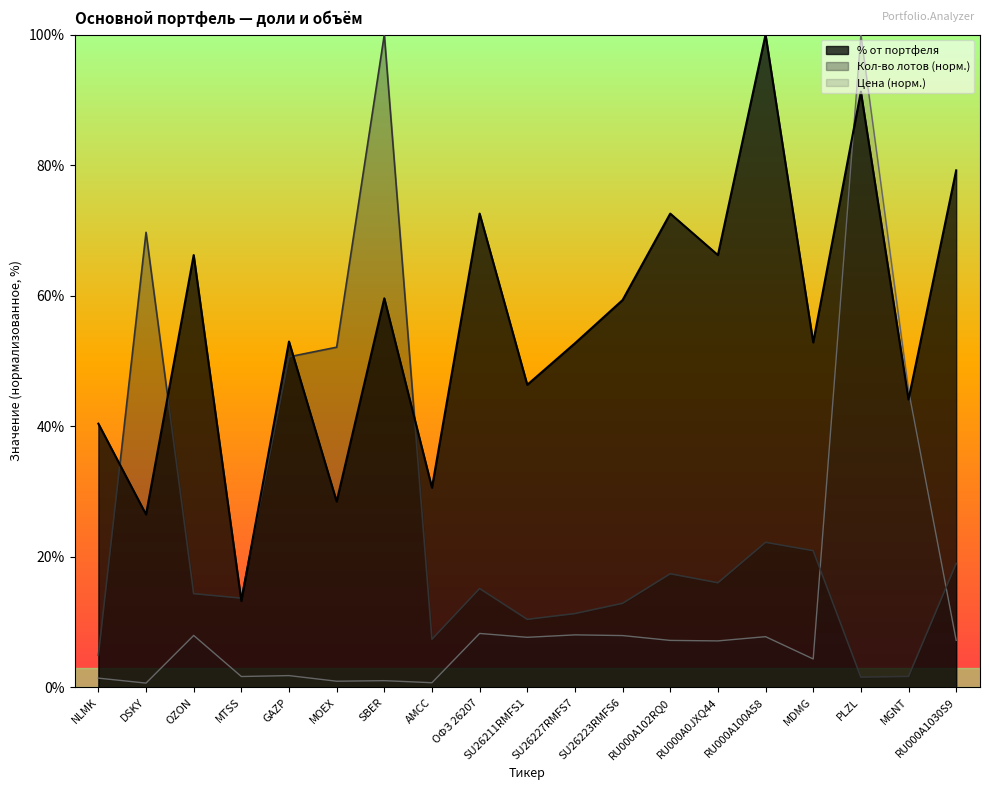

How many categories are shown in the chart?

19